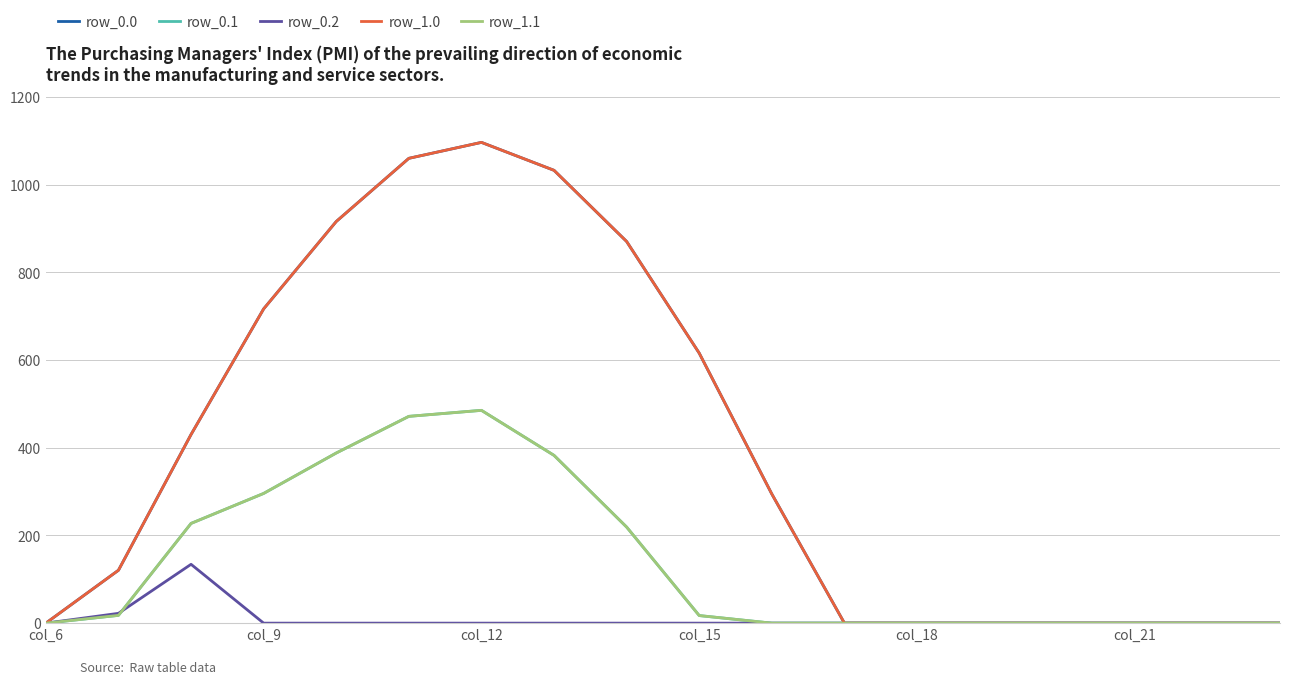

Does the chart display data point markers on the line(s)?

No